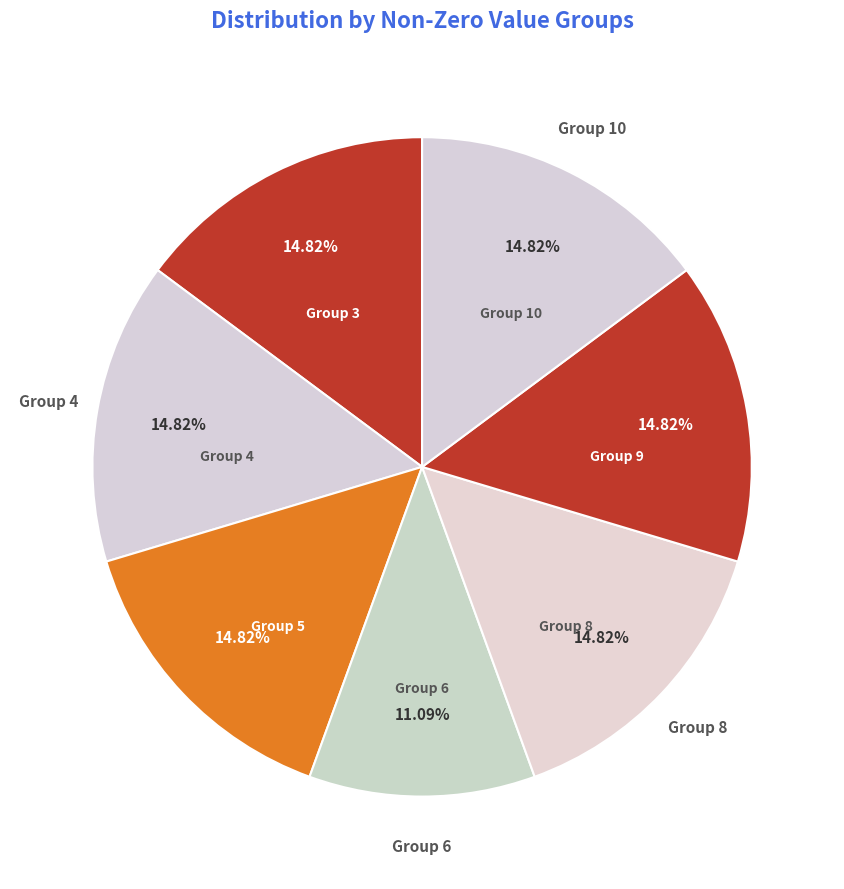

Is there any slice that represents more than half of the pie?

No